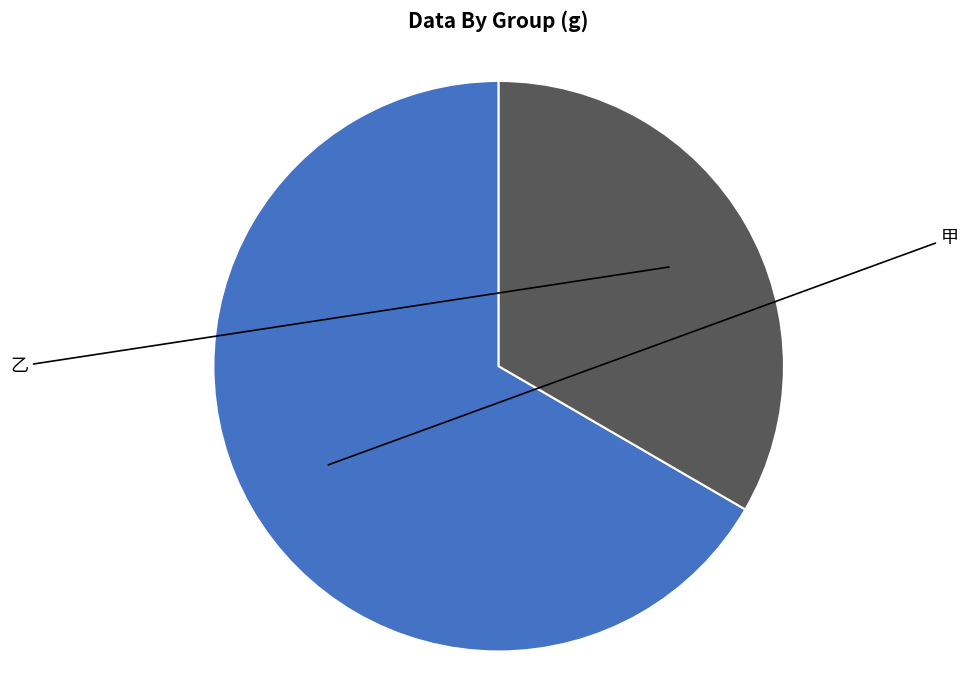

Is there any slice that represents more than half of the pie?

Yes